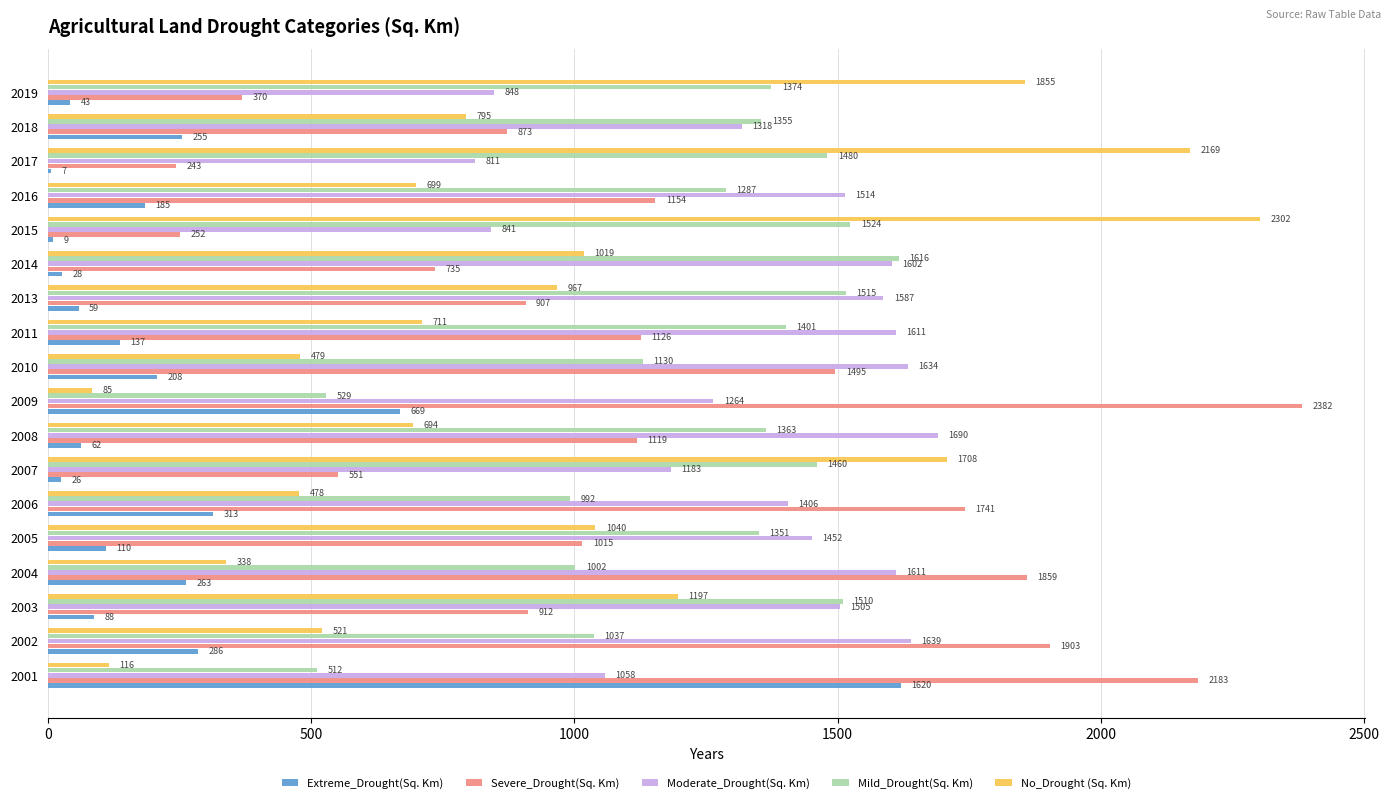

Which category has the highest value in the No_Drought (Sq. Km) series?

2015